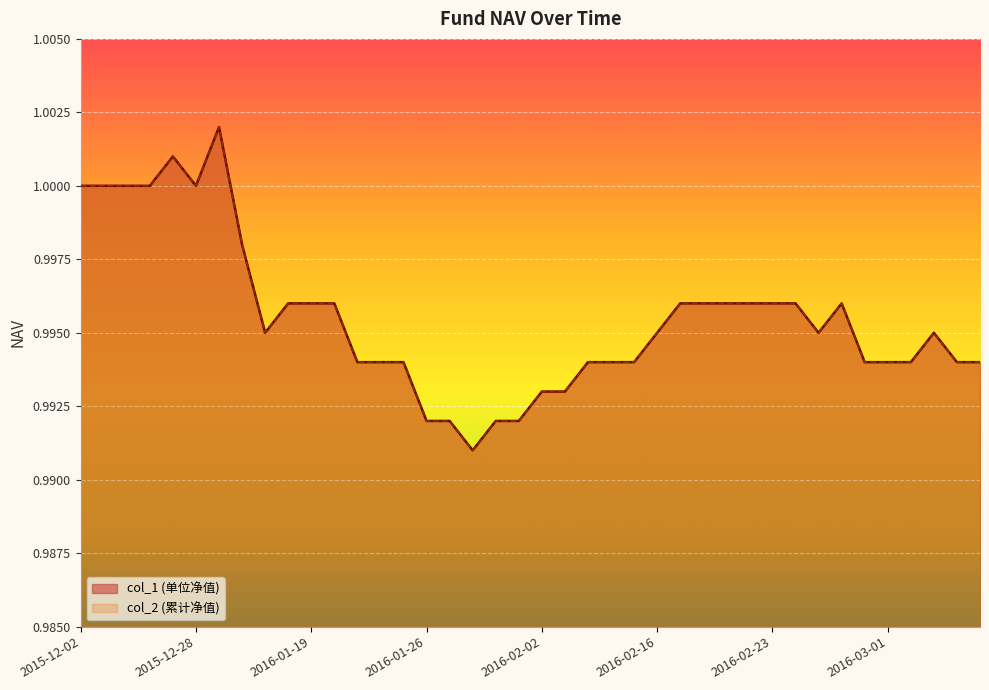

How many data points does each series have?

40